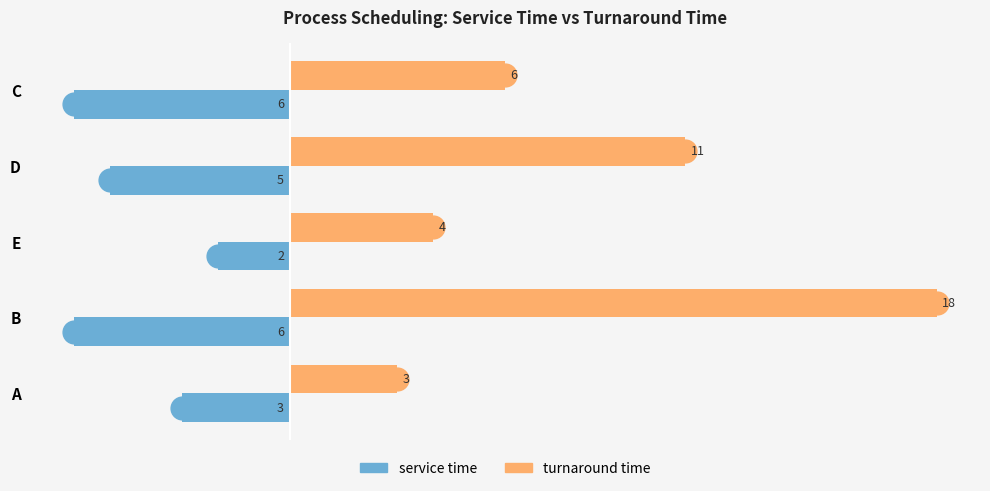

Rank the series by their maximum value, from lowest to highest.

service time, turnaround time